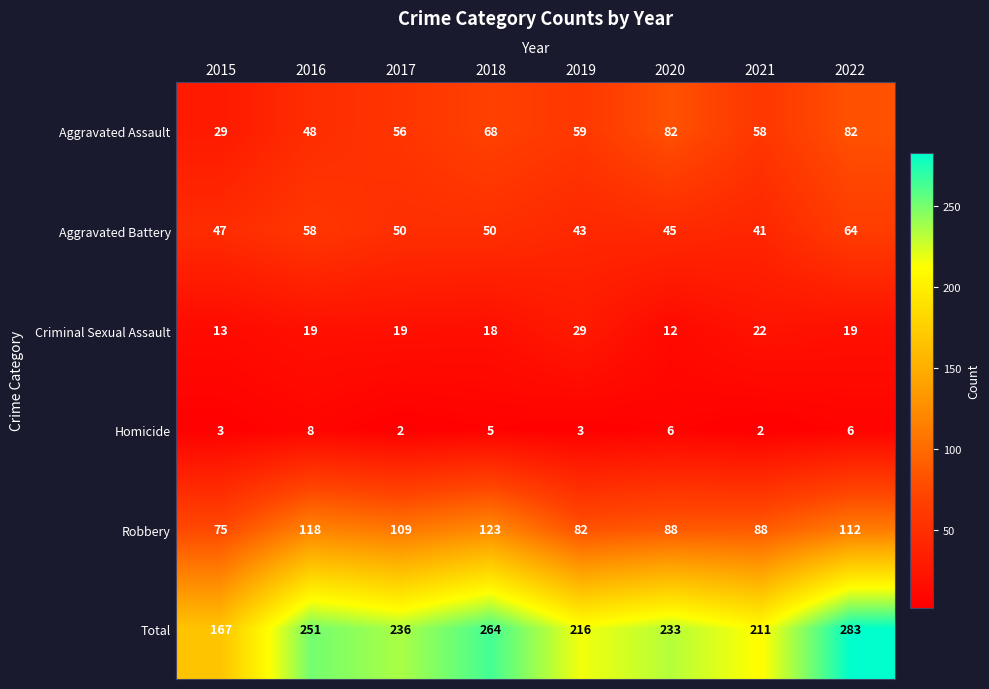

Count the Homicide values in the range 3 to 6.

5